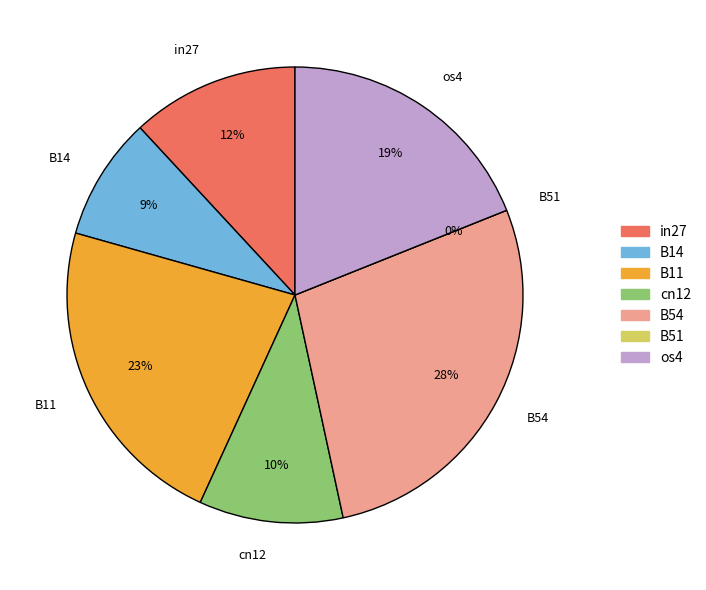

Between os4 and B14, which is larger?

os4